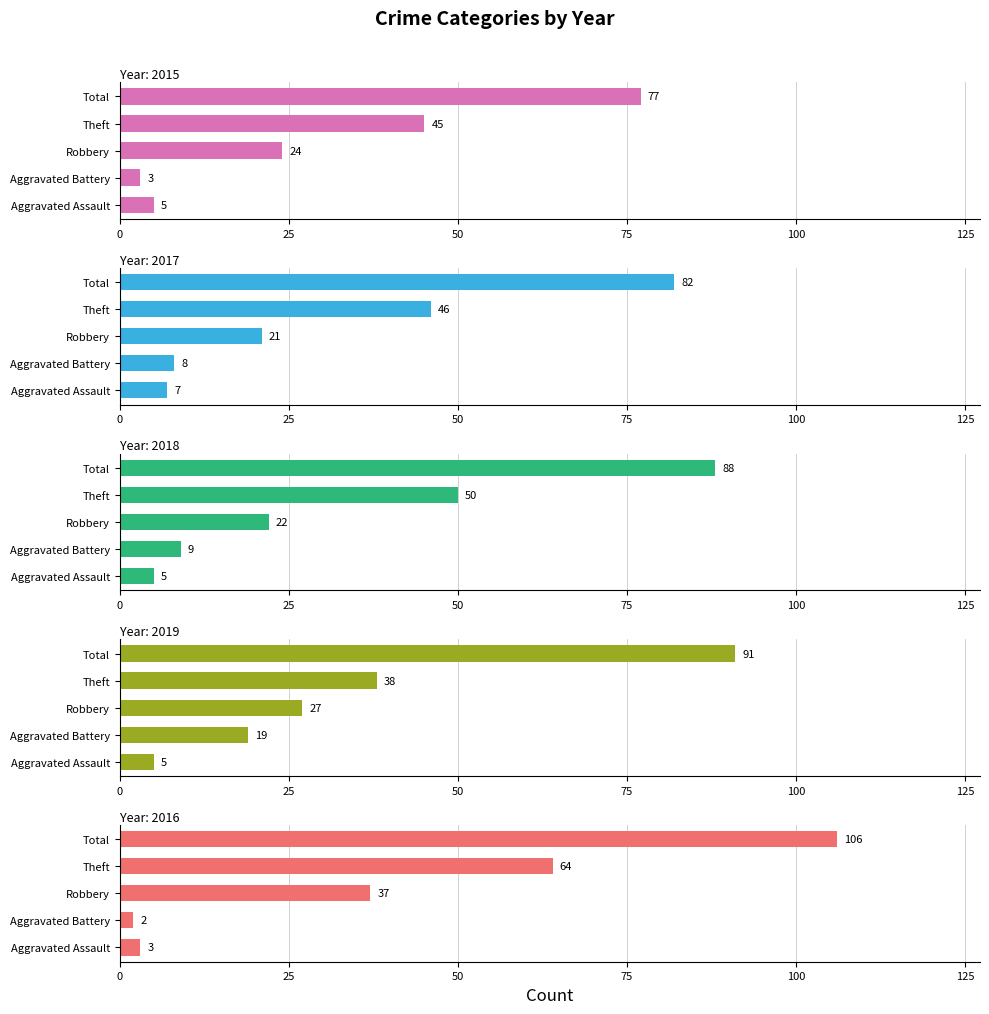

What is the difference between the 2015 values at Theft and Aggravated Battery?

42